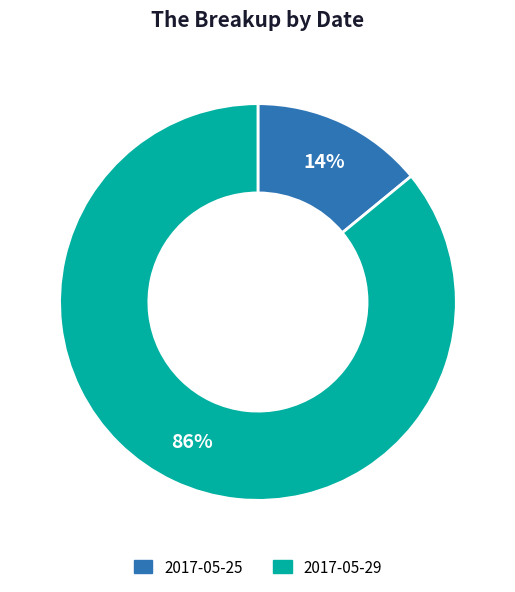

To the nearest percent, what is the average slice percentage?

50%